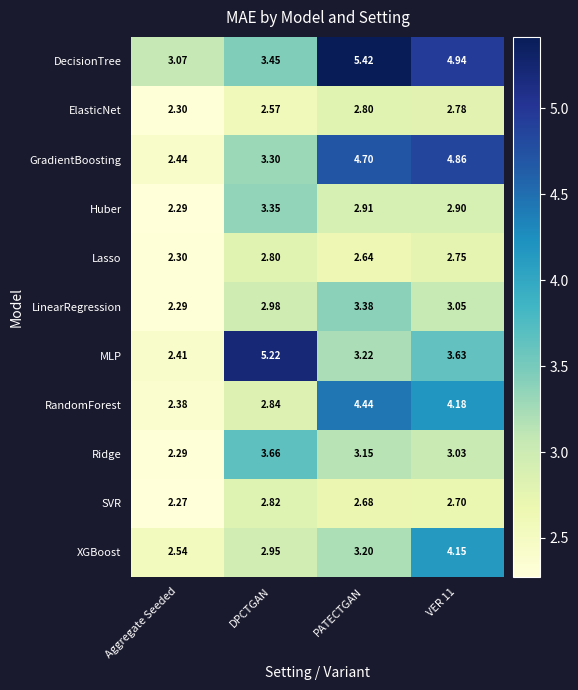

At DPCTGAN, list the series in order from largest to smallest.

MLP, Ridge, DecisionTree, Huber, GradientBoosting, LinearRegression, XGBoost, RandomForest, SVR, Lasso, ElasticNet